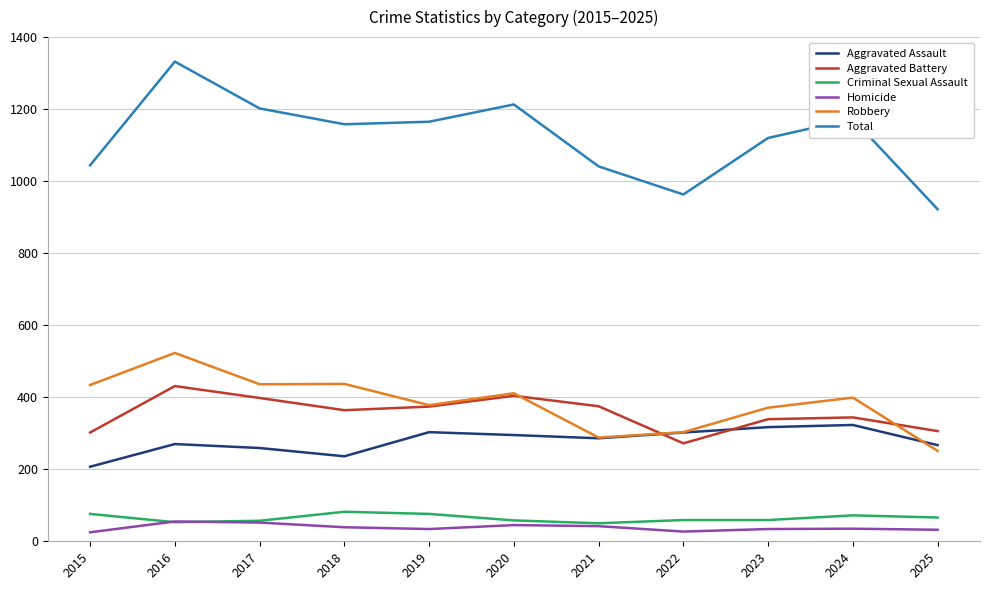

In Total, how many points are higher than both neighbors (excluding endpoints)?

3